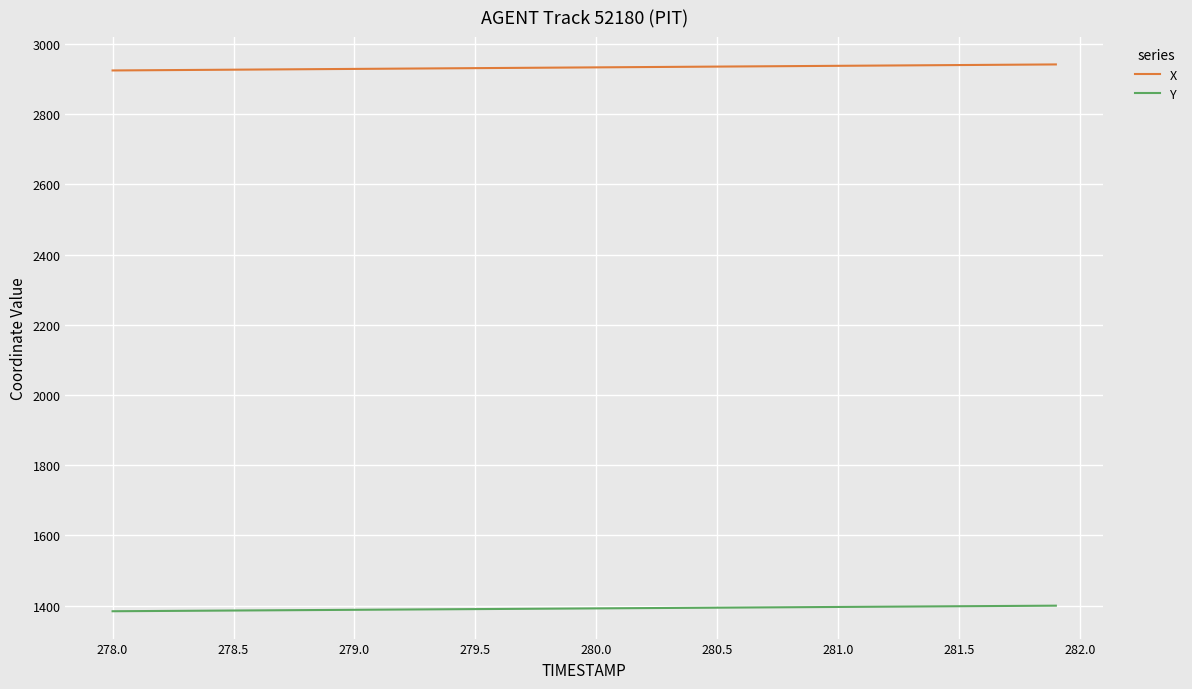

How many lines are shown in the chart?

2